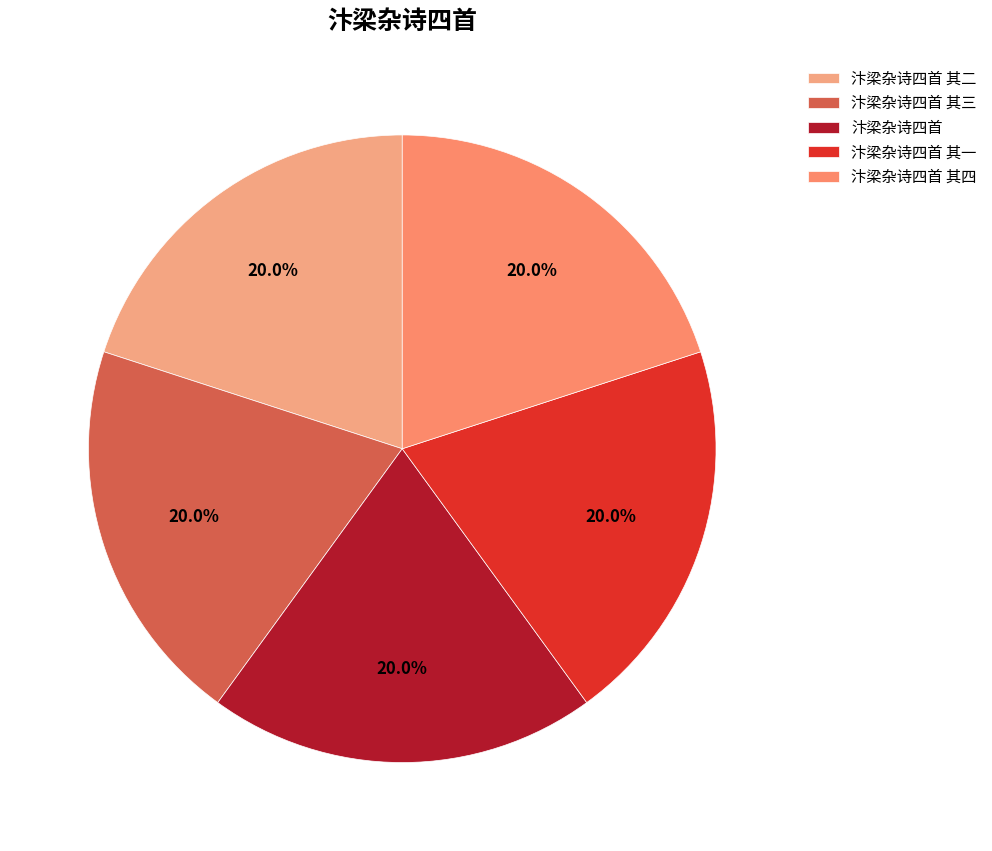

Which category has the smallest portion of the pie?

汴梁杂诗四首 其一